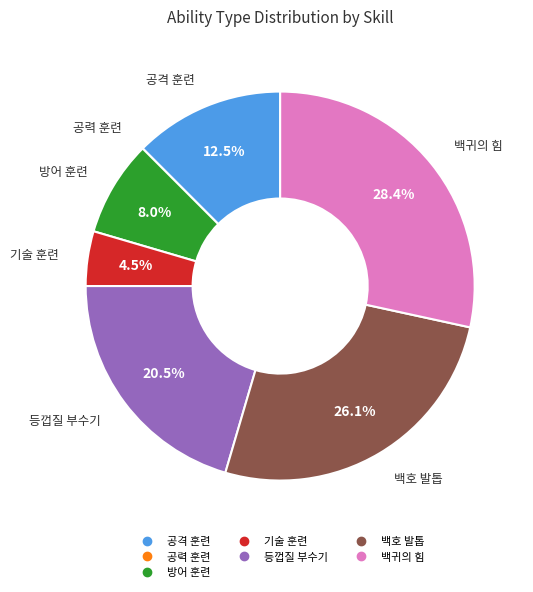

What portion of the pie excludes 공격 훈련?

87.5%